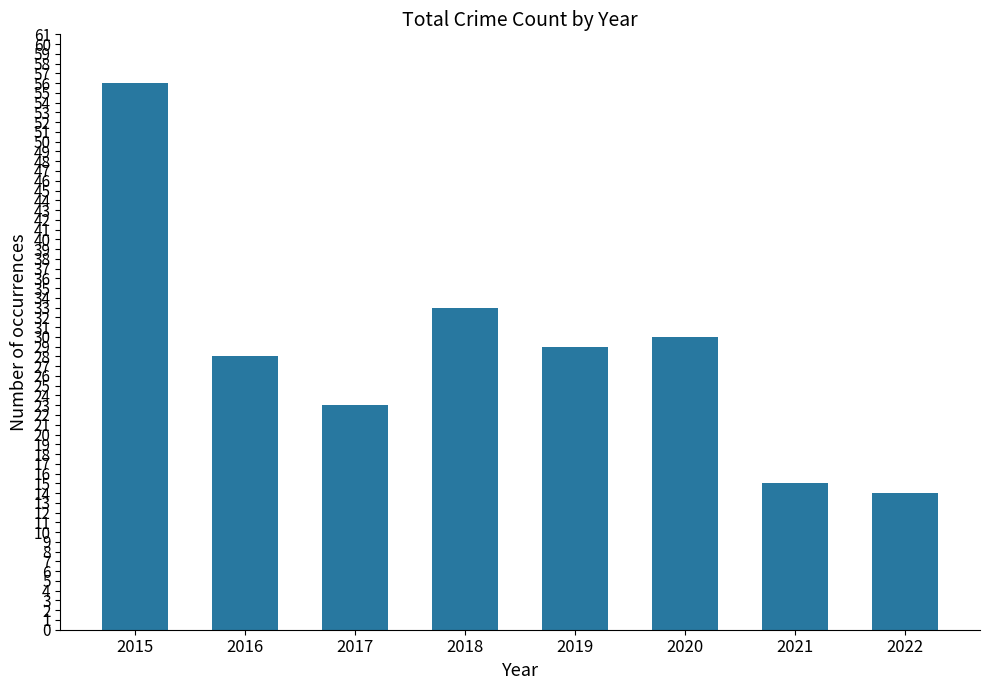

How many bars are there in total?

8